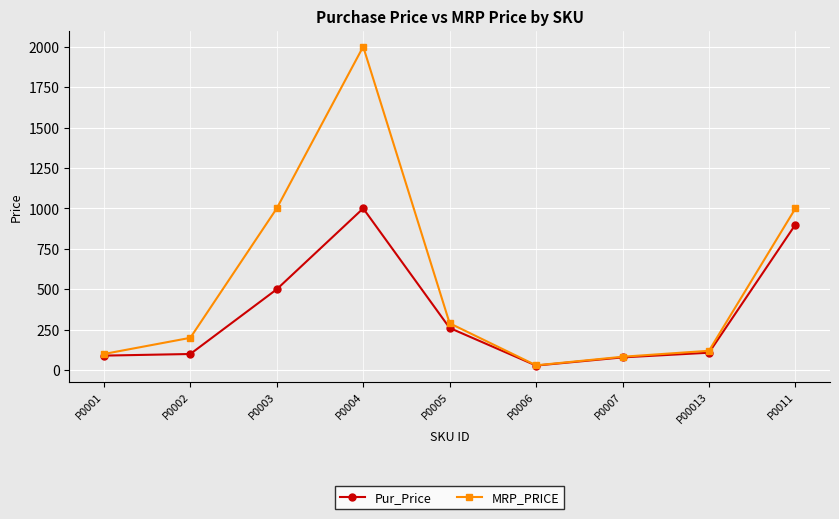

What are all the series names shown in the legend?

Pur_Price, MRP_PRICE